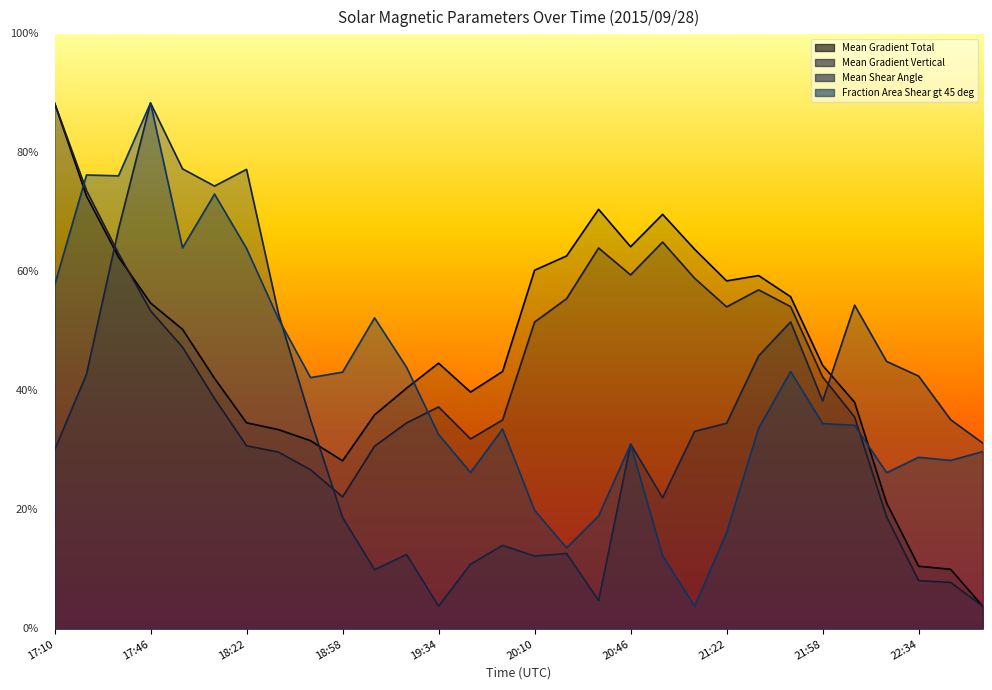

True or false: Mean Gradient Total has a value of 77.3 at 21:34.

True